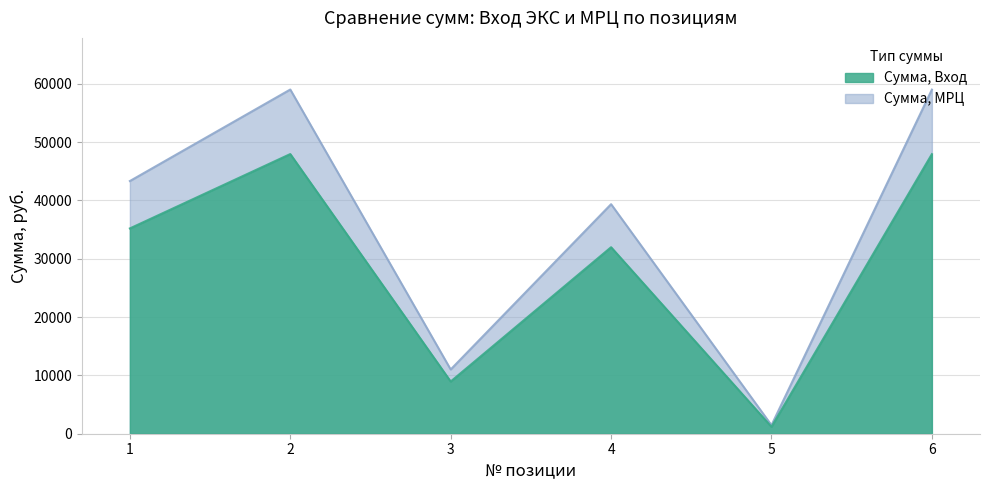

What is the difference between the maximum and minimum values in the Сумма, МРЦ series?

57559.9